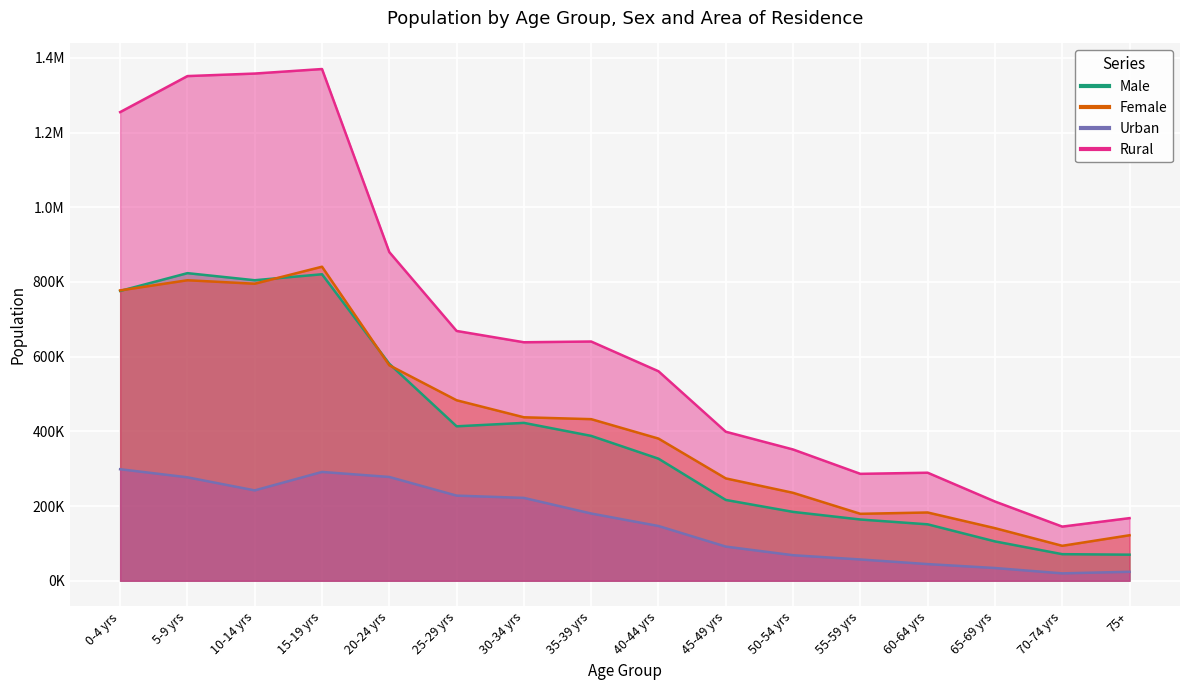

Which has a higher value, 15-19 yrs or 60-64 yrs?

15-19 yrs